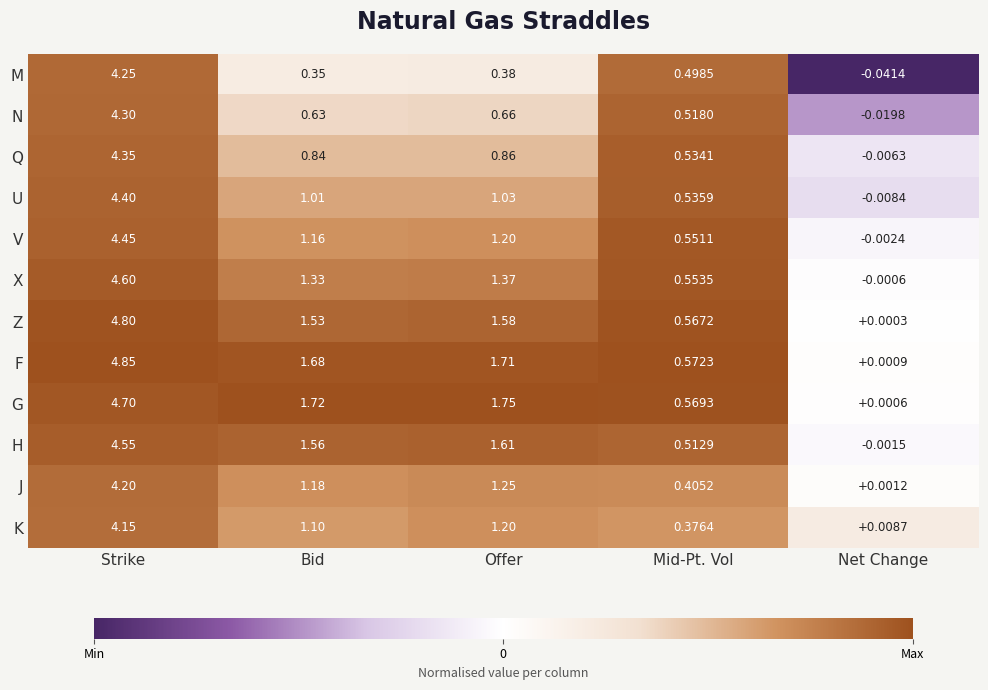

At which category does the chart reach its peak across all series?

Strike